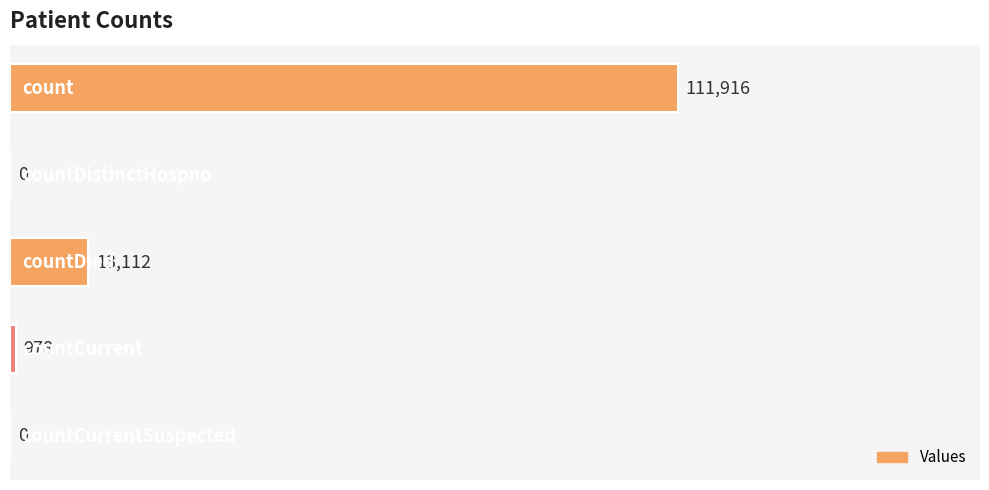

What is the greatest value displayed?

111916